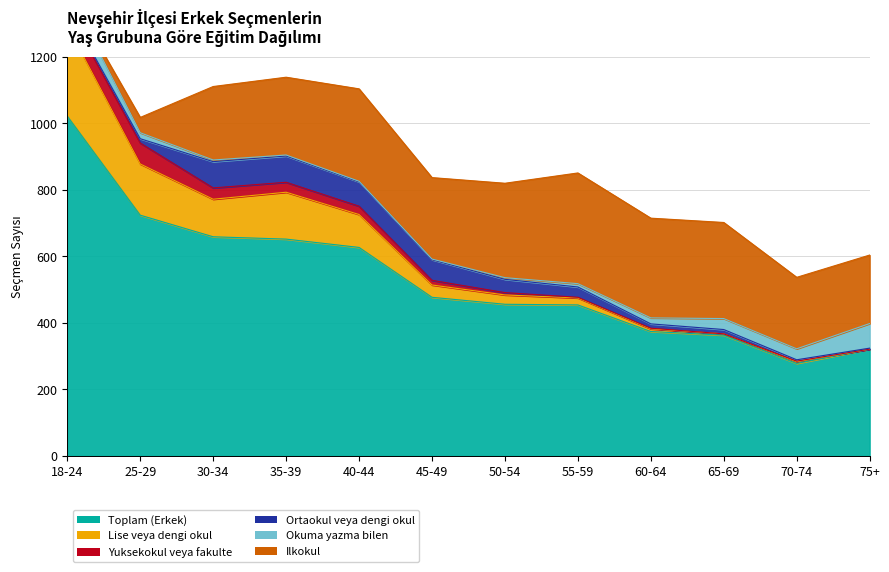

At which label is Ilkokul closest to 166?

75+